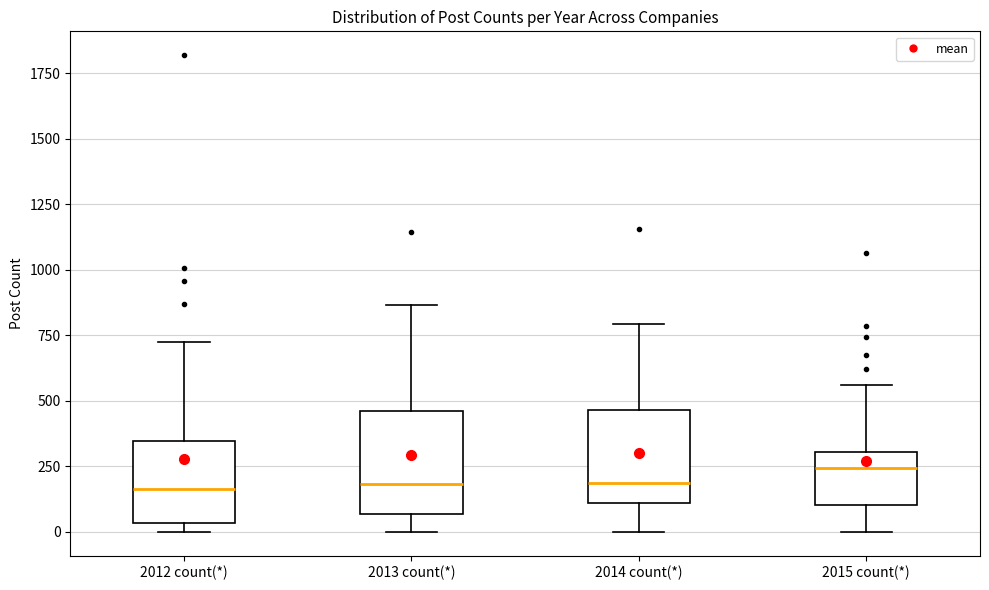

Where does the lower whisker of the box for 2013 count(*) end on the y-axis? The values are not printed on the chart, so give them approximately, as read against the axis.

0